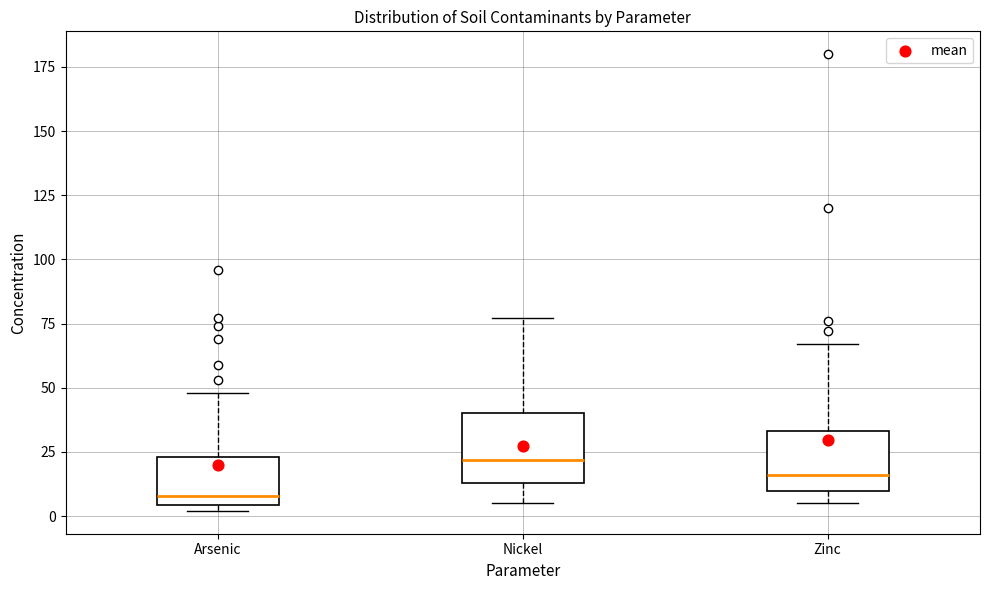

Which box has the highest median line?

Nickel